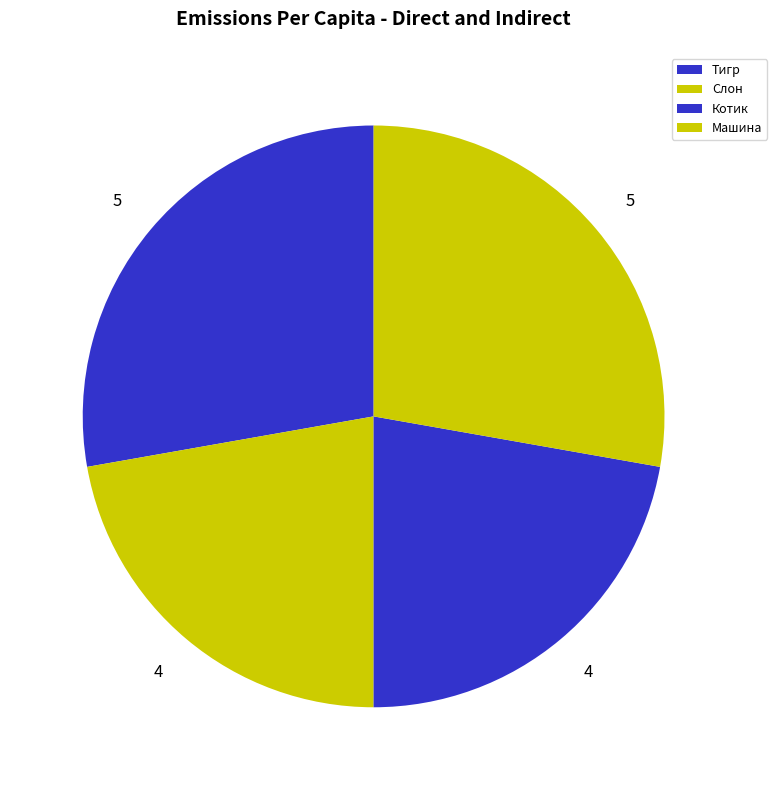

To the nearest percent, what portion does Тигр represent?

28%